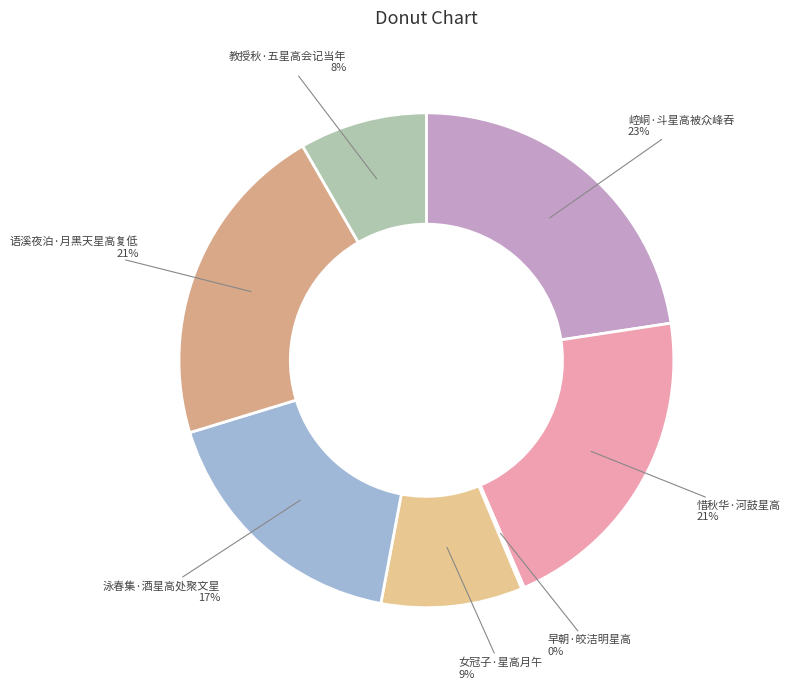

Is the sum of 崆峒·斗星高被众峰吞 and 泳春集·酒星高处聚文星 greater than half?

No